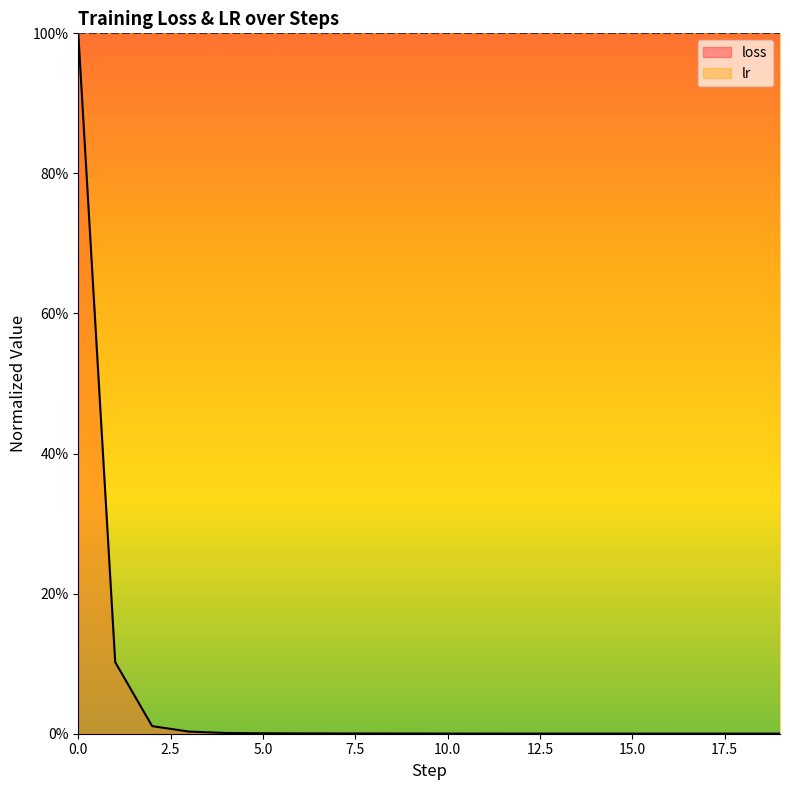

Is it true that the value at 4 is 0.0?

False